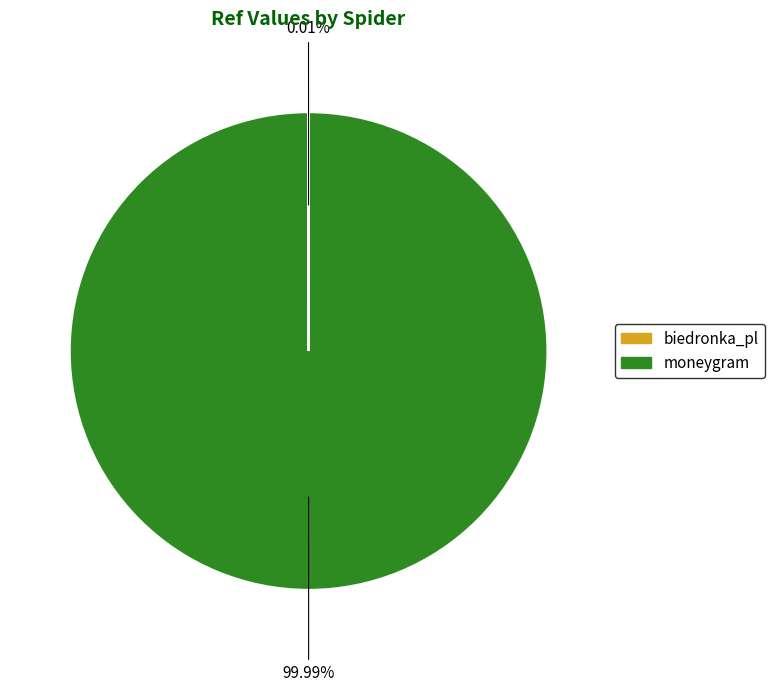

The moneygram slice represents 100% of the pie. True or false?

True